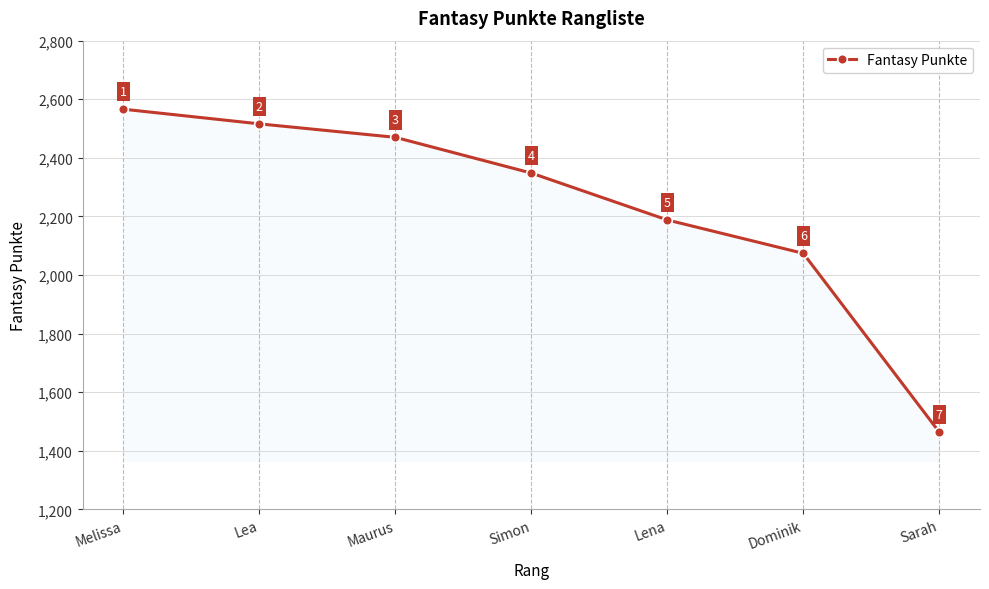

Rank the categories by value from highest to lowest.

Melissa, Lea, Maurus, Simon, Lena, Dominik, Sarah